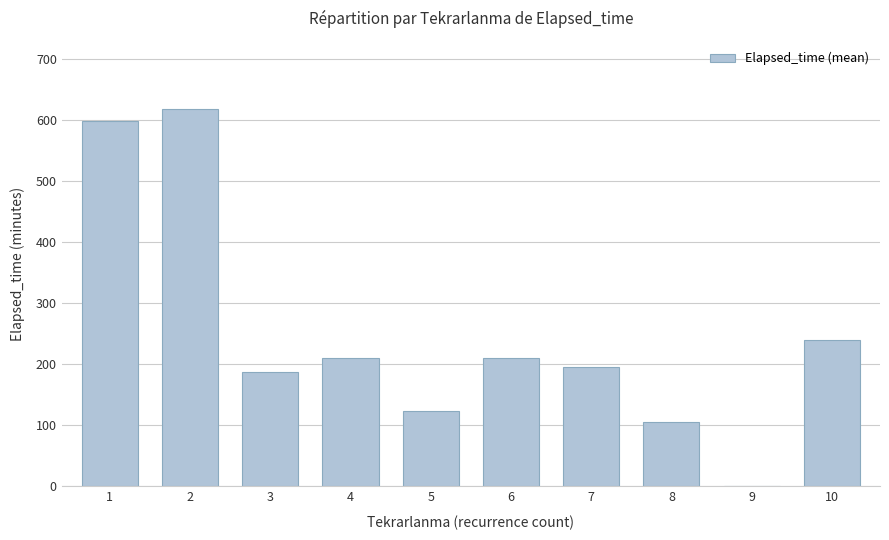

Are the bars grouped side by side (vs. stacked)?

No